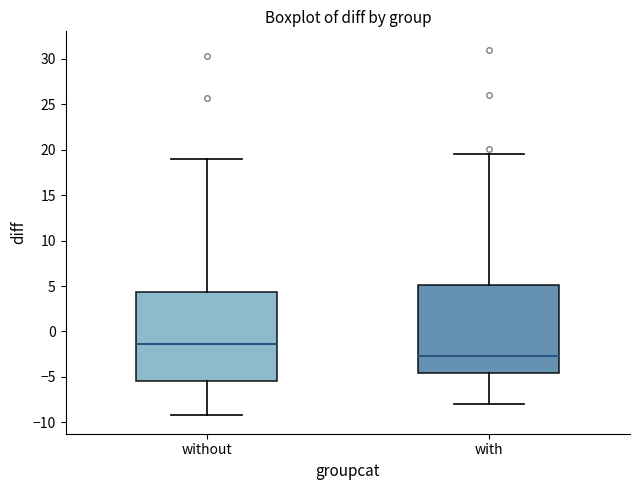

Where is the lower edge of the box for with on the y-axis? The values are not printed on the chart, so give them approximately, as read against the axis.

-4.5